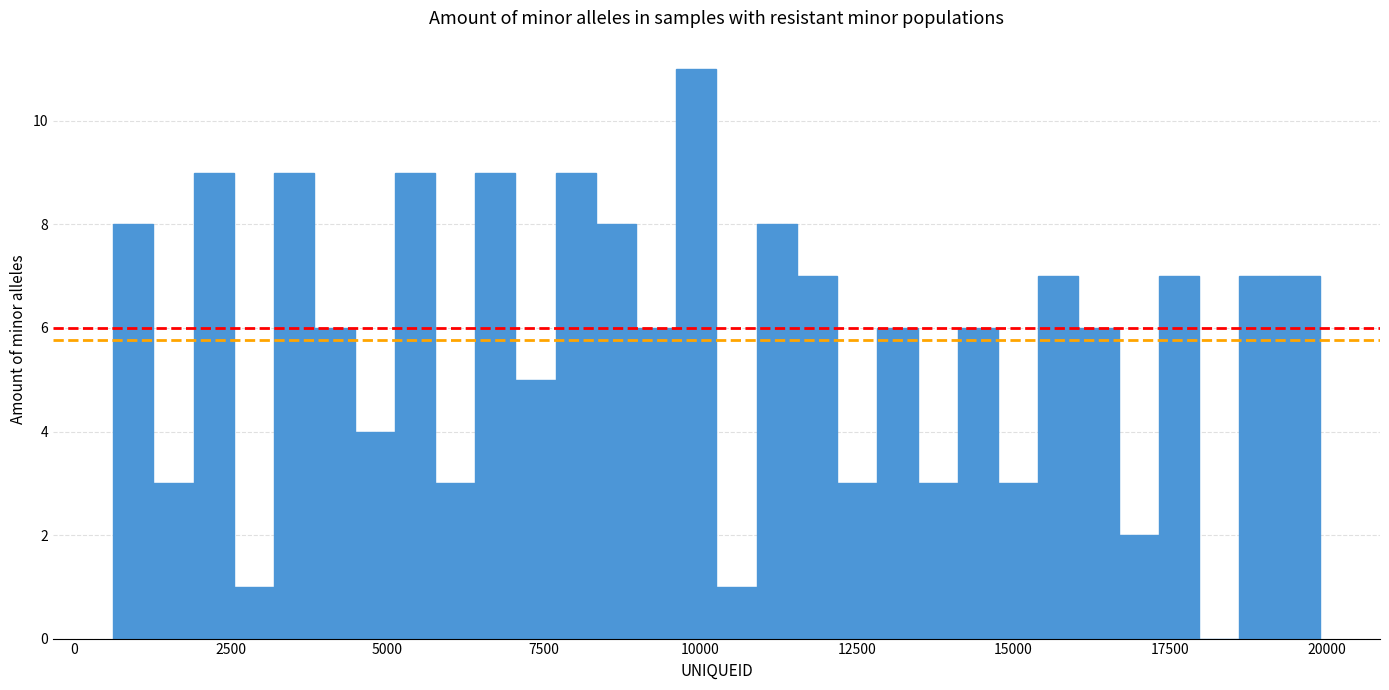

Around what value on the x-axis is the tallest bar? Give the approximate position of its centre, as read against the axis.

10000